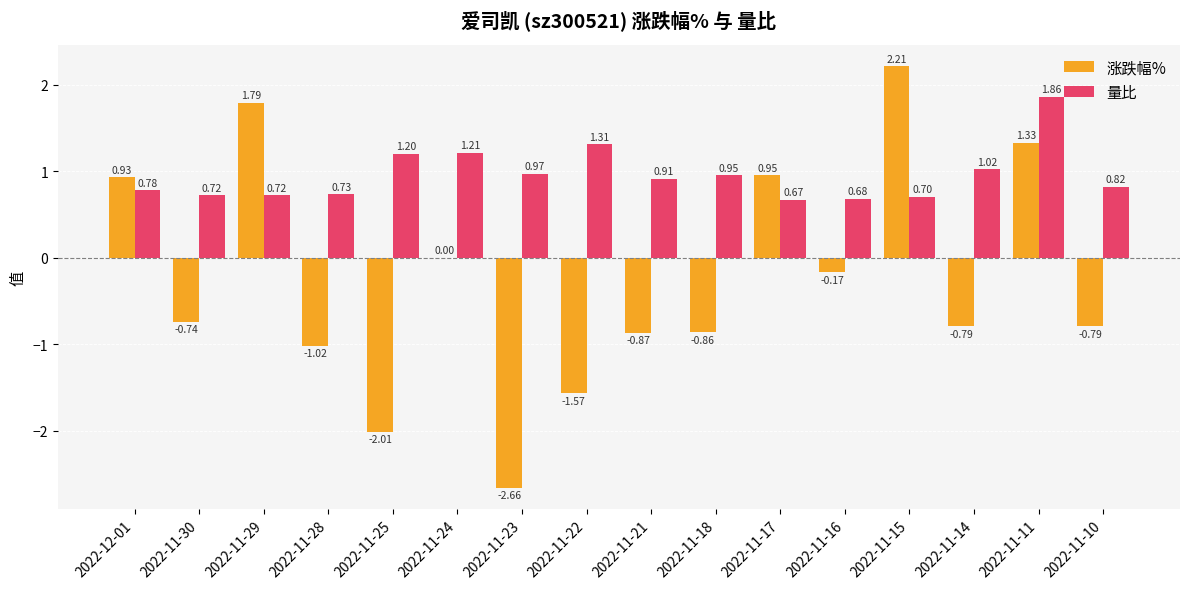

What is the highest value of the 涨跌幅% series?

2.2